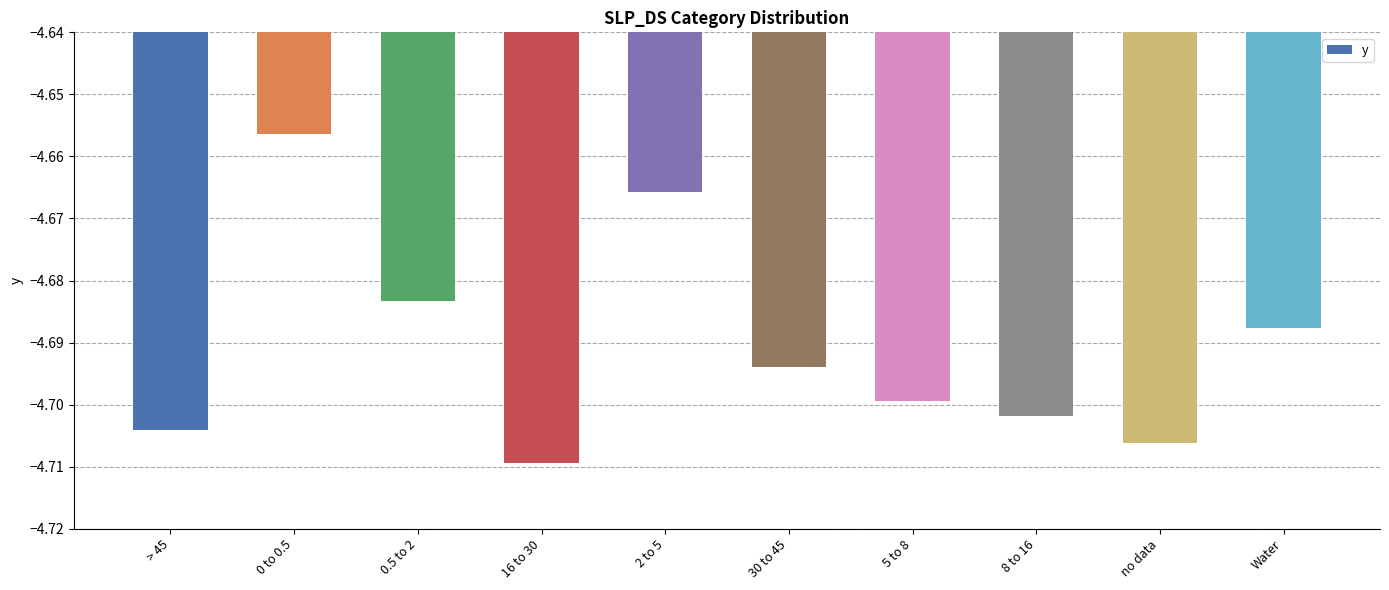

What is the sum of the values at 0.5 to 2 and 2 to 5?

-9.3